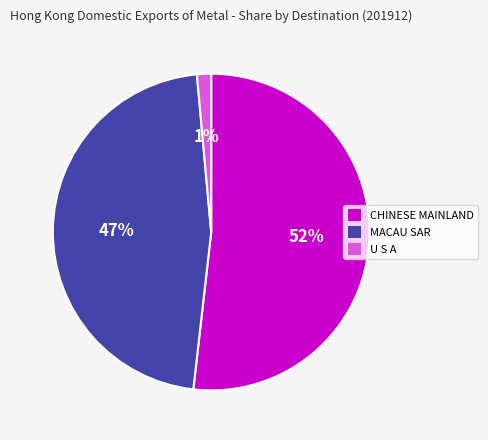

How many slices are in this pie chart?

3